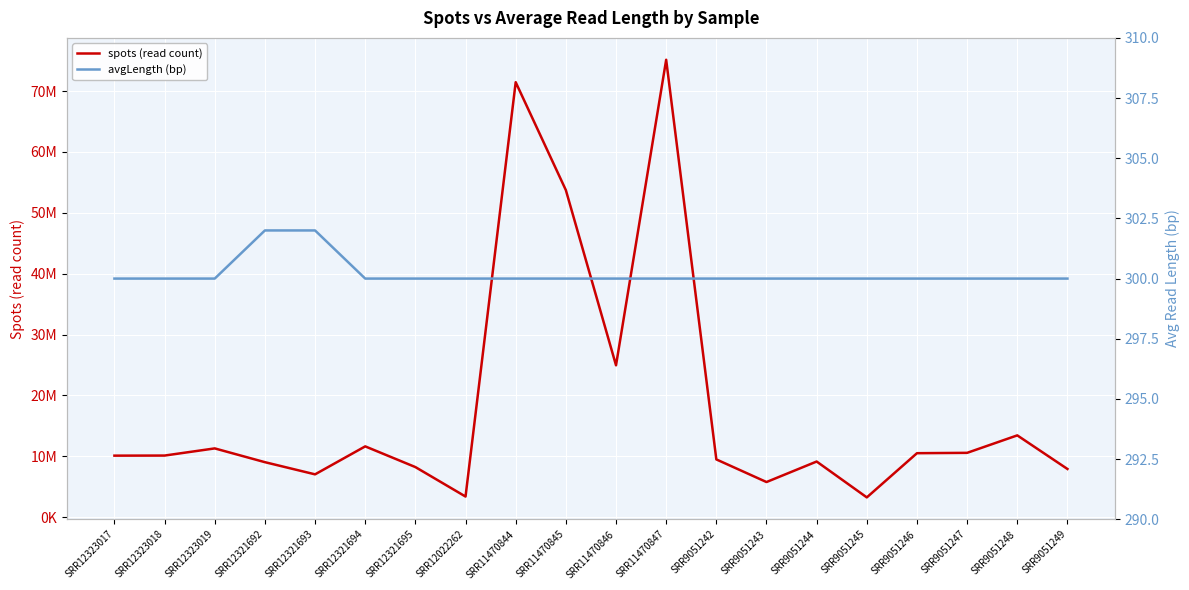

Which series changed the most between SRR12022262 and SRR9051244?

spots (read count)